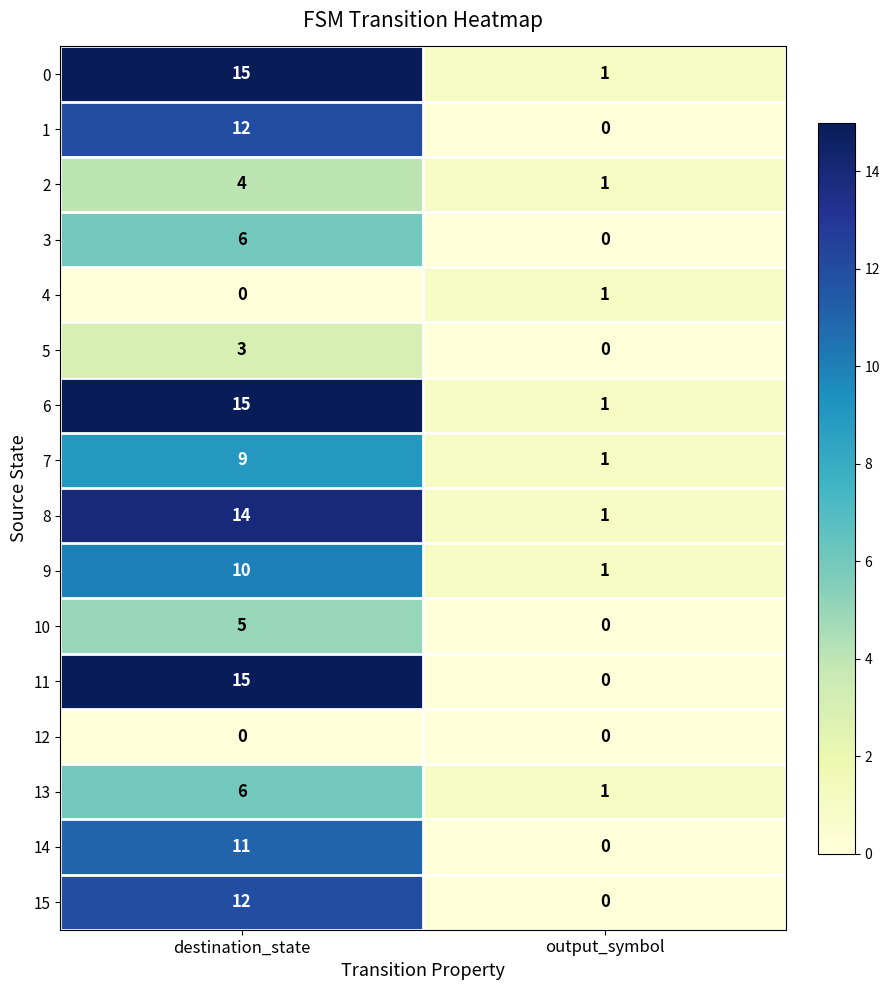

Rank the categories by 15 value from lowest to highest.

output_symbol, destination_state